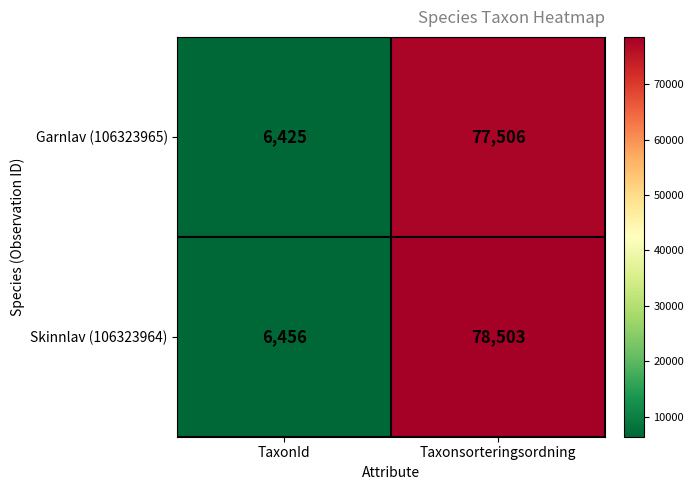

Which label corresponds to the smallest value in the chart?

TaxonId